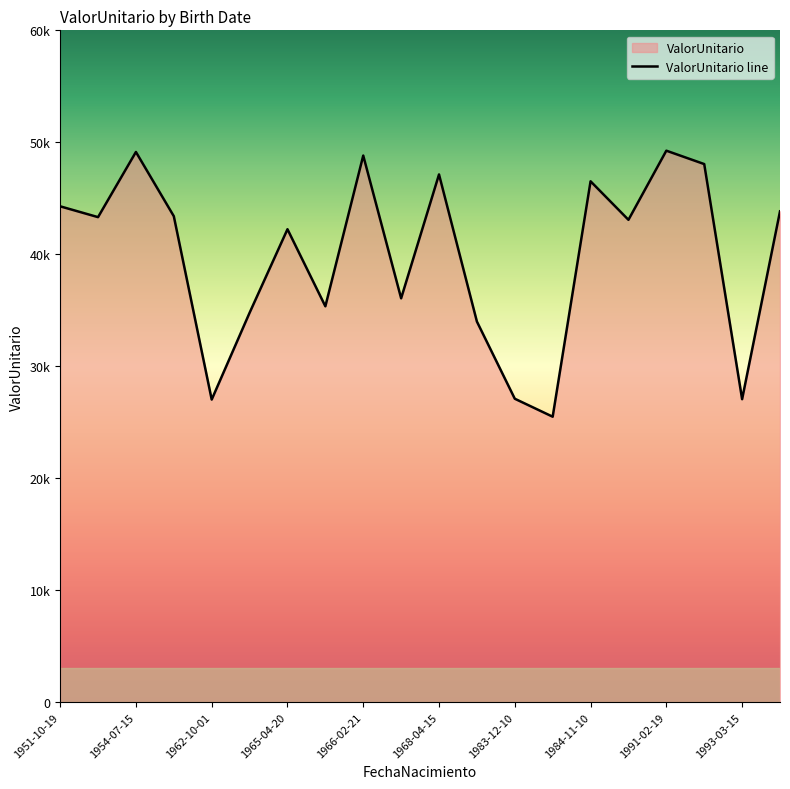

Is it true that the value at 1993-03-15 is 27053.7?

True